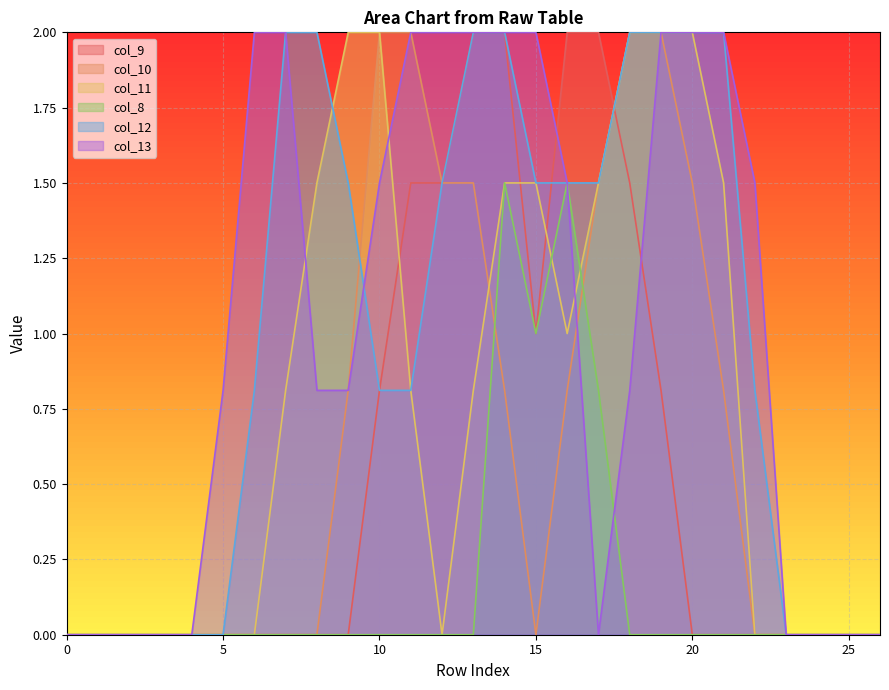

Reading right to left, what are all the values shown in this chart?

col_9: 0.0	0.0	0.0	0.0	0.0	0.0	0.0	0.8	1.5	2.0	2.0	1.0	2.0	2.0	1.5	1.5	0.8	0.0	0.0	0.0	0.0	0.0	0.0	0.0	0.0	0.0	0.0
col_10: 0.0	0.0	0.0	0.0	0.0	0.8	1.5	2.0	2.0	1.5	0.8	0.0	0.8	1.5	1.5	2.0	2.0	0.8	0.0	0.0	0.0	0.0	0.0	0.0	0.0	0.0	0.0
col_11: 0.0	0.0	0.0	0.0	0.0	1.5	2.0	2.0	2.0	1.5	1.0	1.5	1.5	0.8	0.0	0.8	2.0	2.0	1.5	0.8	0.0	0.0	0.0	0.0	0.0	0.0	0.0
col_8: 0.0	0.0	0.0	0.0	0.0	0.0	0.0	0.0	0.0	0.8	1.5	1.0	1.5	0.0	0.0	0.0	0.0	0.0	0.0	0.0	0.0	0.0	0.0	0.0	0.0	0.0	0.0
col_12: 0.0	0.0	0.0	0.0	0.8	2.0	2.0	2.0	2.0	1.5	1.5	1.5	2.0	2.0	1.5	0.8	0.8	1.5	2.0	2.0	0.8	0.0	0.0	0.0	0.0	0.0	0.0
col_13: 0.0	0.0	0.0	0.0	1.5	2.0	2.0	2.0	0.8	0.0	1.5	2.0	2.0	2.0	2.0	2.0	1.5	0.8	0.8	2.0	2.0	0.8	0.0	0.0	0.0	0.0	0.0